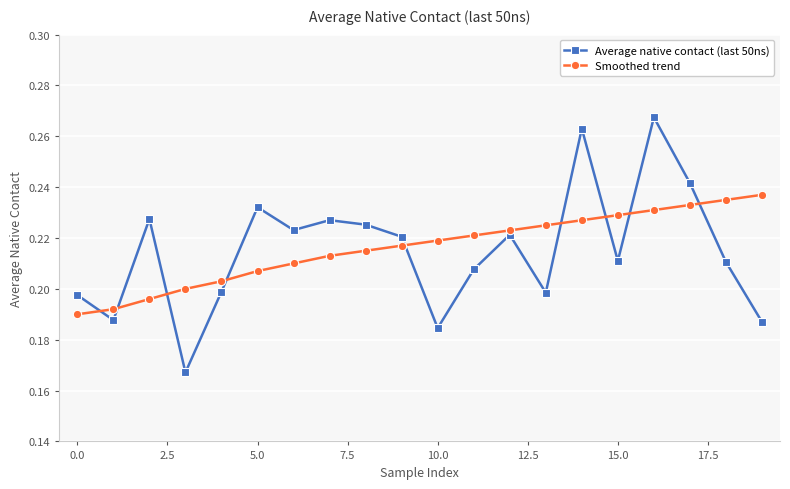

How many lines are shown in the chart?

2